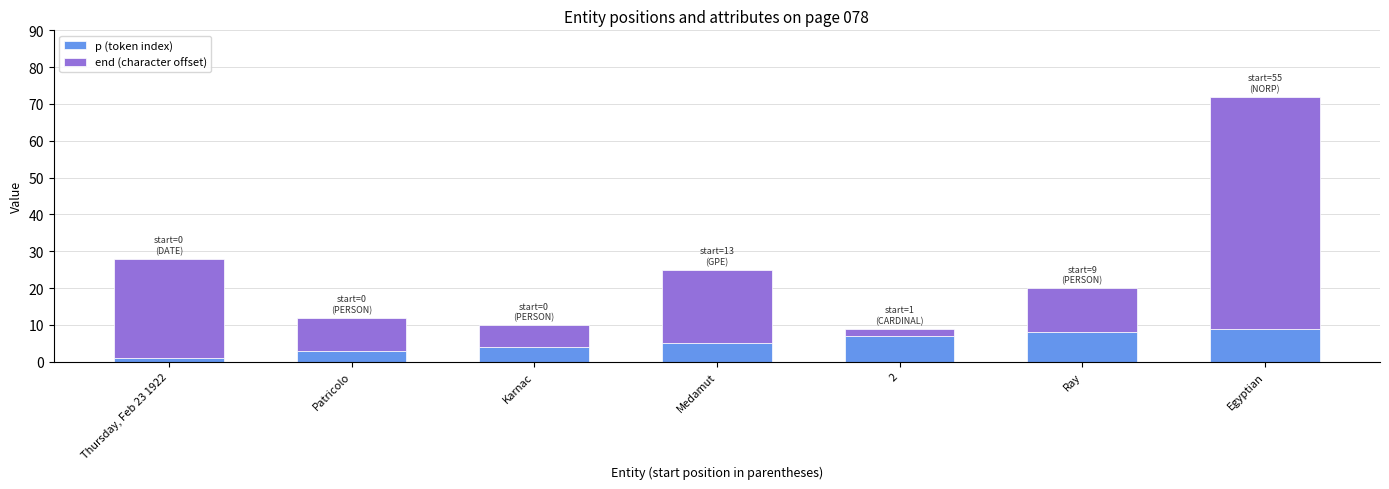

What is the difference between the p (token index) values at Medamut and Egyptian?

4